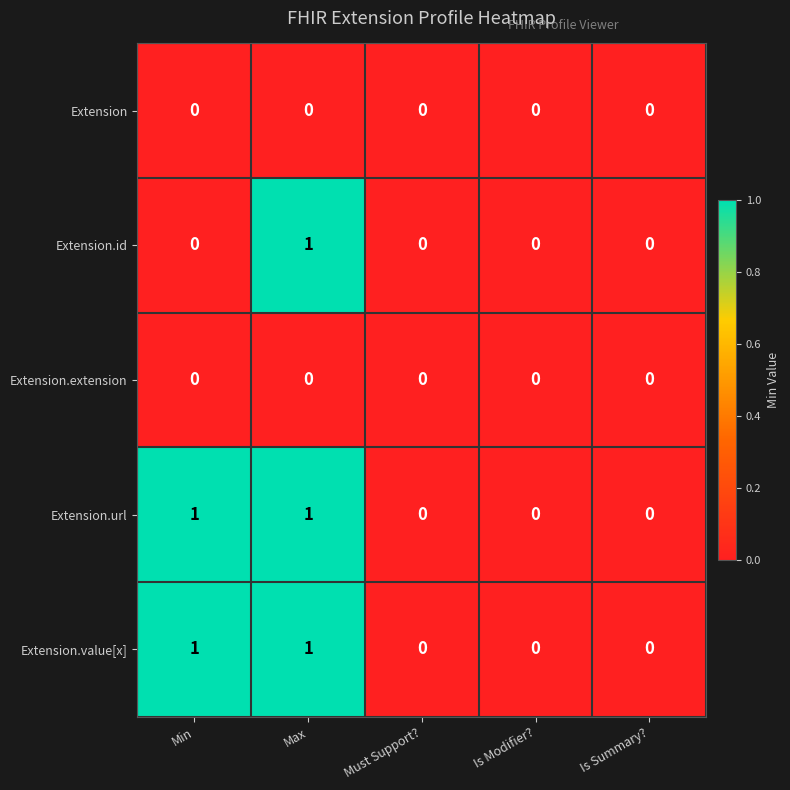

Is the value of Extension.url at Max greater than the value of Extension.value[x] at Must Support??

Yes